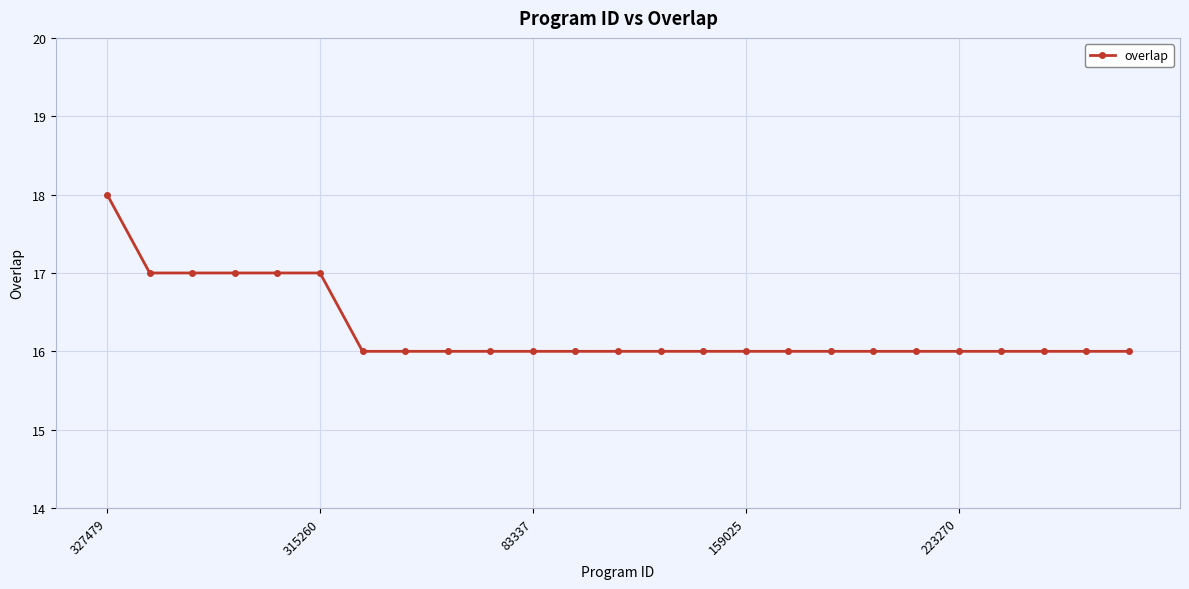

What is the difference between the maximum and minimum values?

2